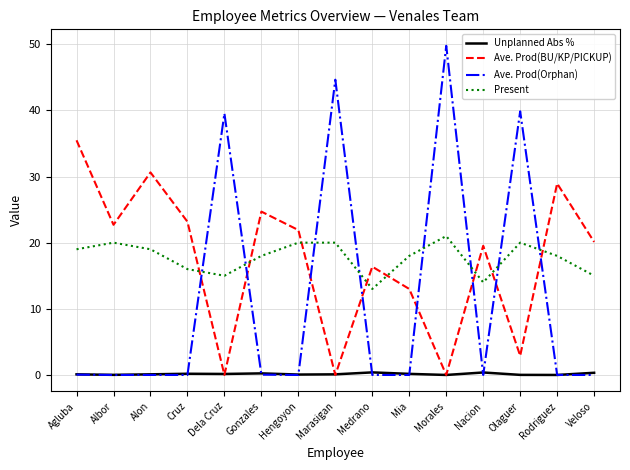

What is the average value of the Present series?

17.7